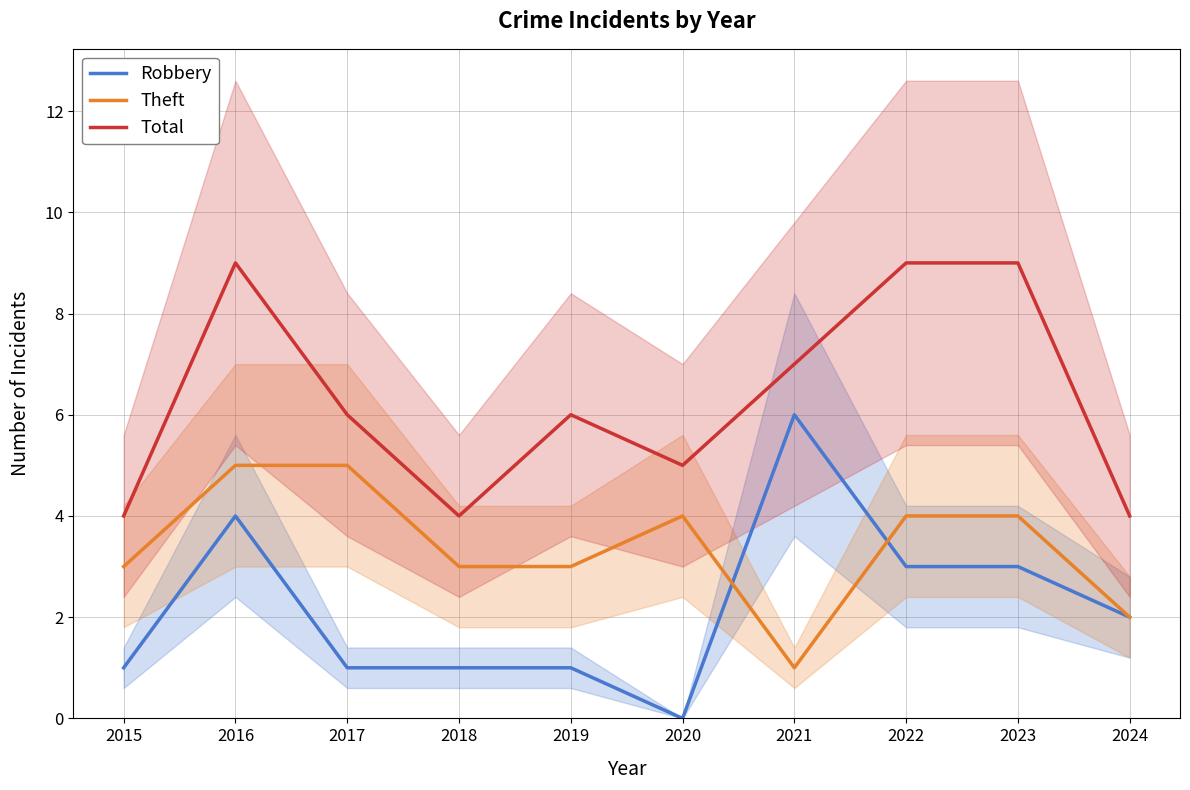

List the series in order of their overall mean, lowest first.

Robbery, Theft, Total